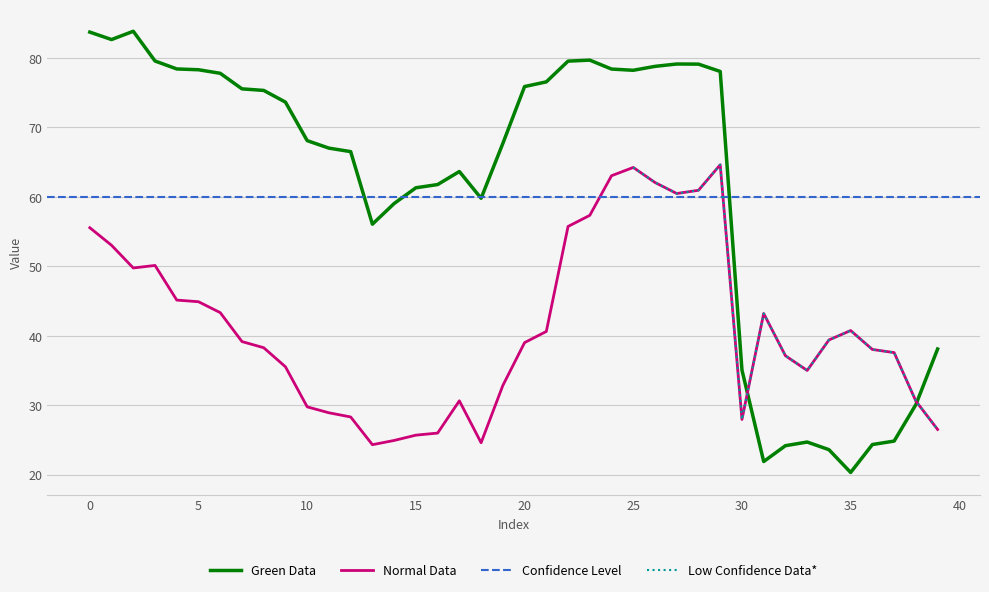

In x, how many points are lower than both neighbors (excluding endpoints)?

6